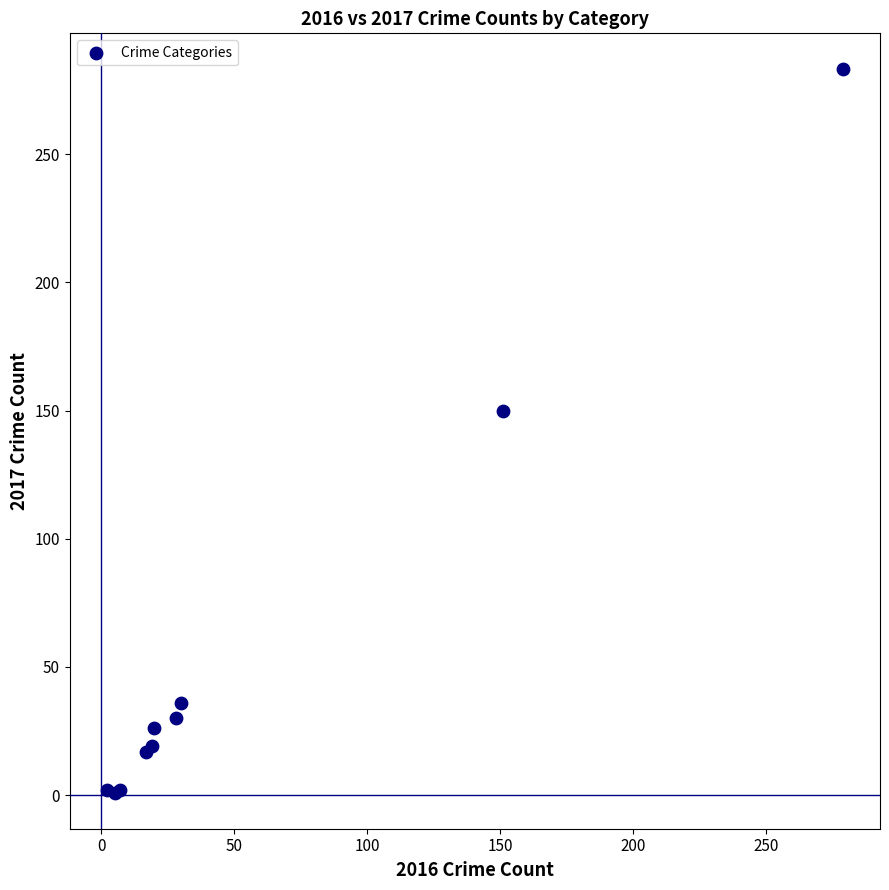

What Y value in the scatter plot is closest to 142?

150